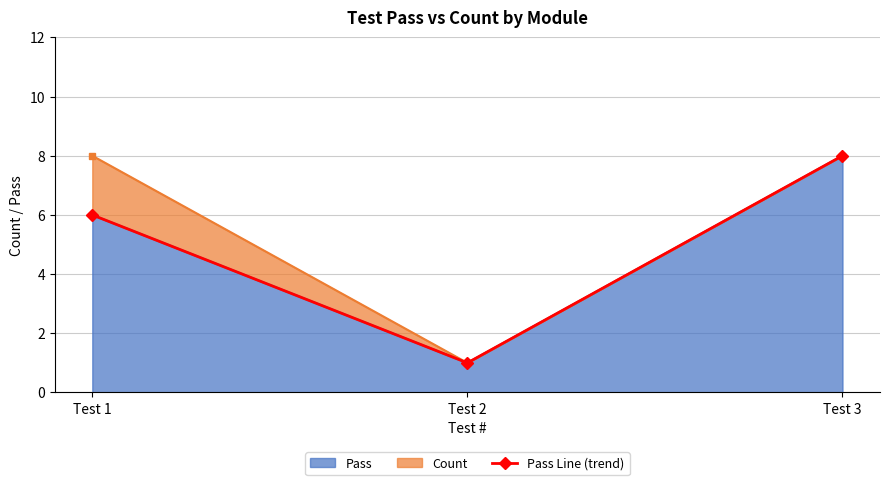

Which label corresponds to the smallest value in the chart?

Test 2